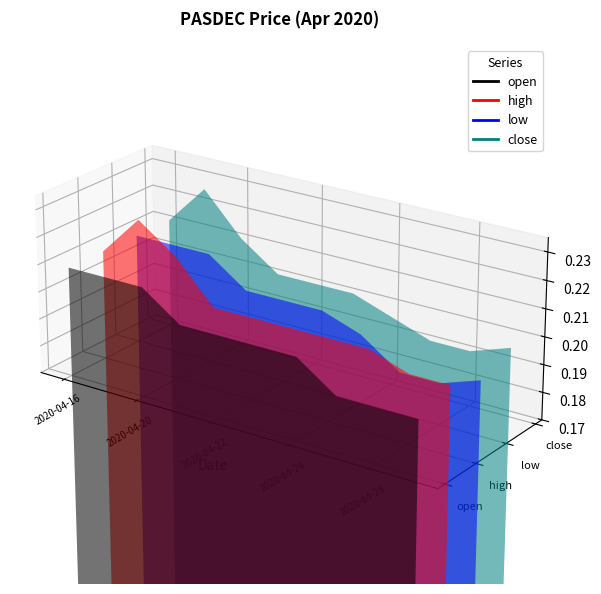

Rank the series at 9 from highest to lowest value.

high, open, close, low